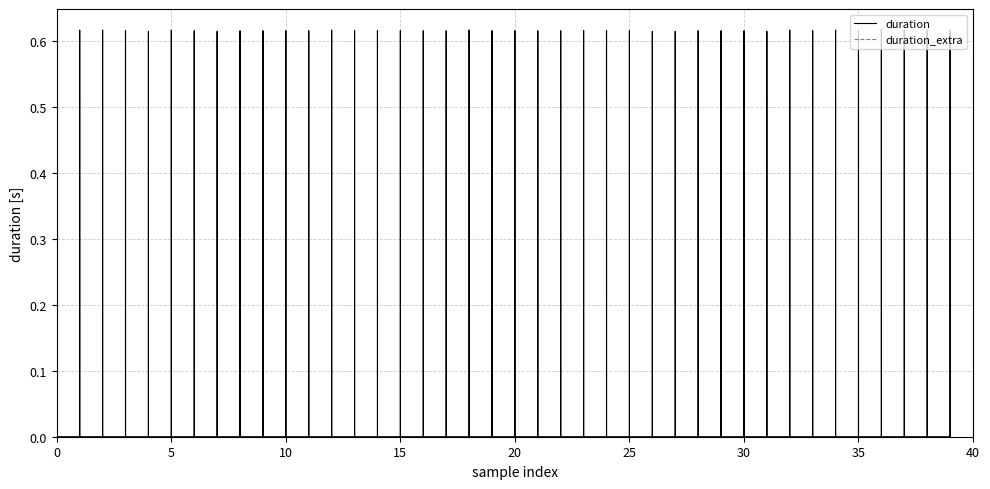

True or false: duration and duration_extra cross at least once.

False